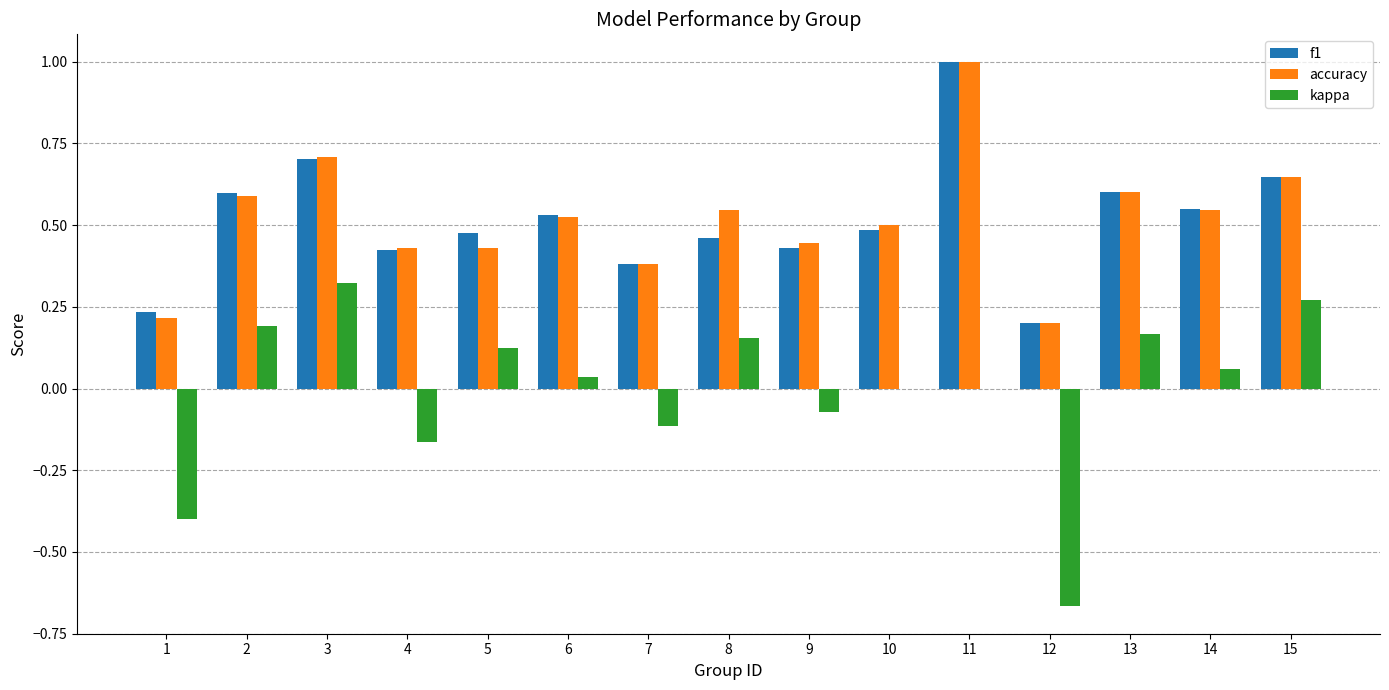

What is the sum of the f1 values at 1 and 13?

0.8